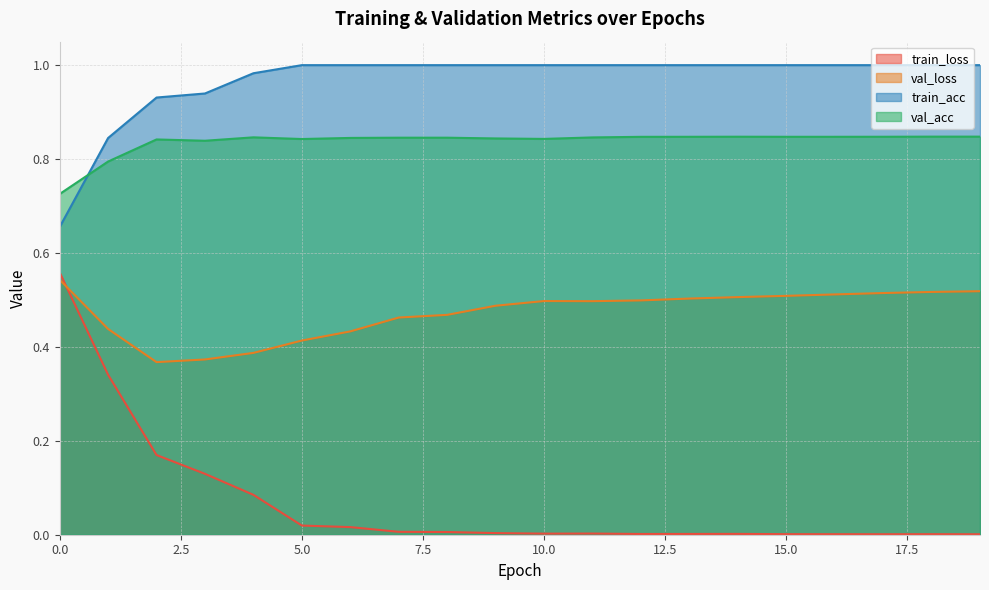

What is the spread (max minus min) of values at 10?

1.0